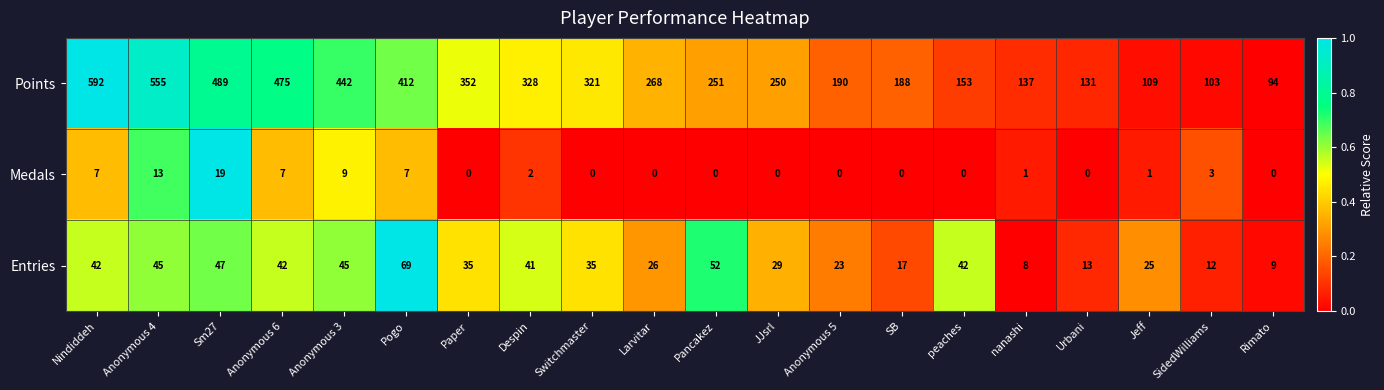

True or false: Points has a value of 475 at Anonymous 6.

True